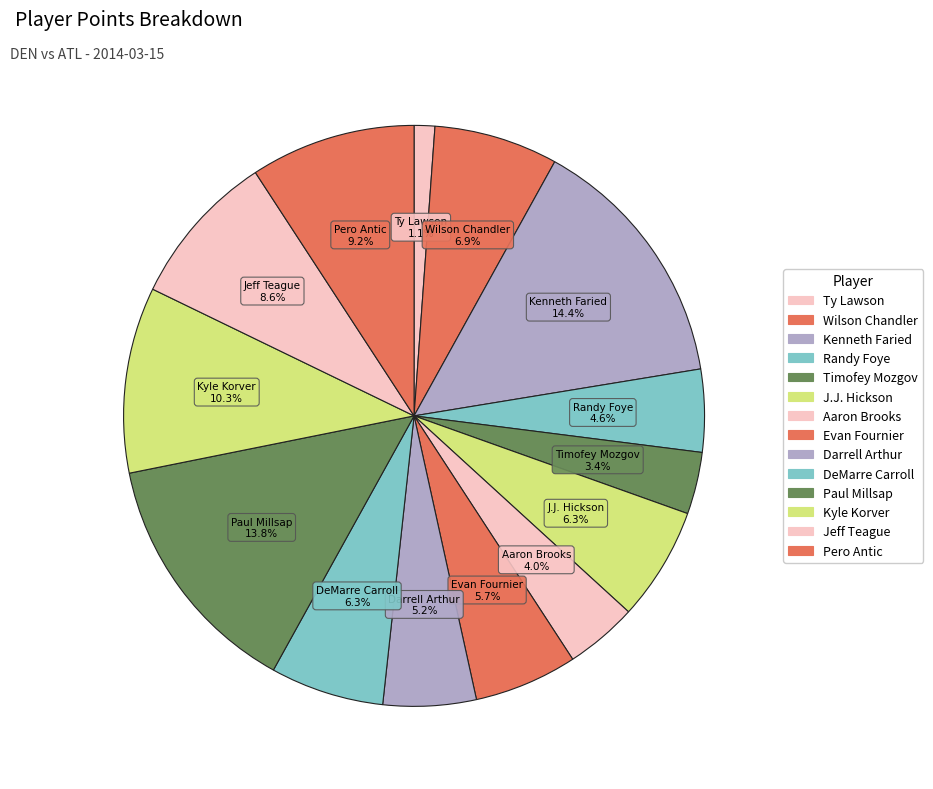

How many slices are in this pie chart?

14